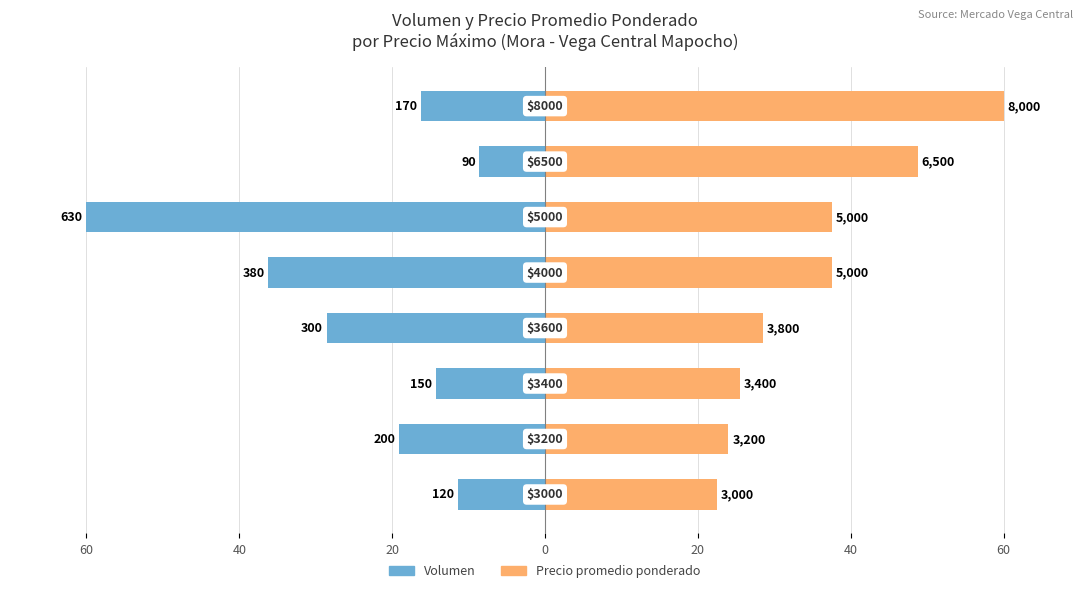

What is the value of the Precio promedio ponderado bar at the 2nd from the left?

24.0